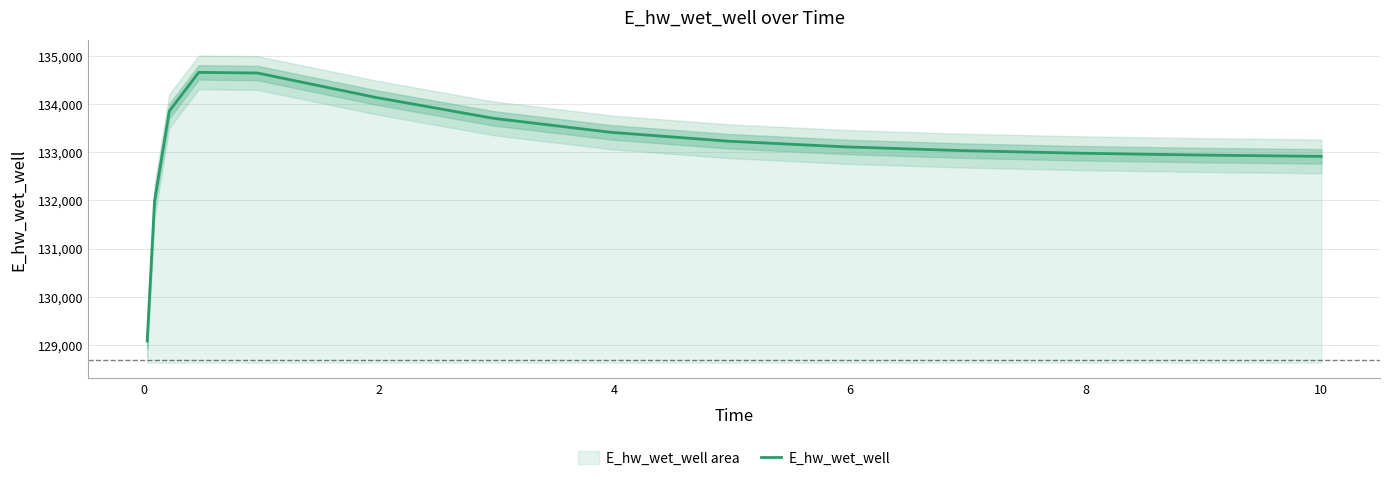

Reading left to right, extract all data points from this chart.

129080.1	131988.5	133850.0	134654.4	134640.8	134136.3	133702.0	133410.8	133226.1	133107.9	133029.8	132976.5	132939.0	132912.3	132911.7